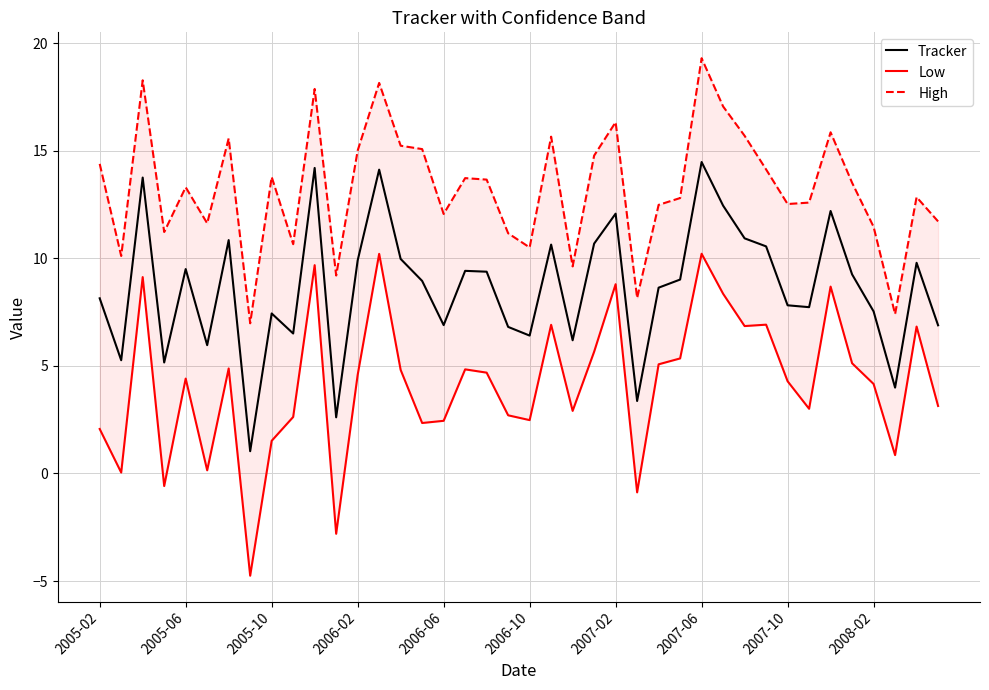

Is it true that Tracker equals 8.1 at 2005-02?

True